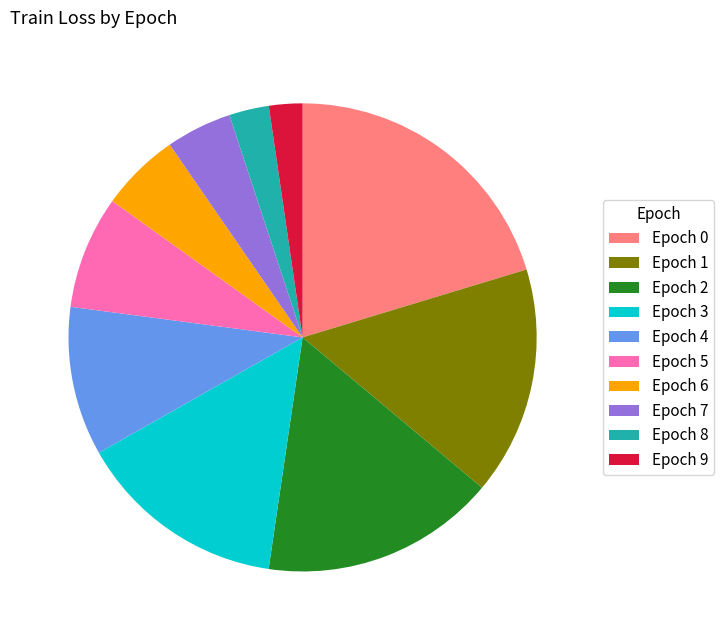

Combined, do Epoch 1 and Epoch 6 account for over 50%?

No